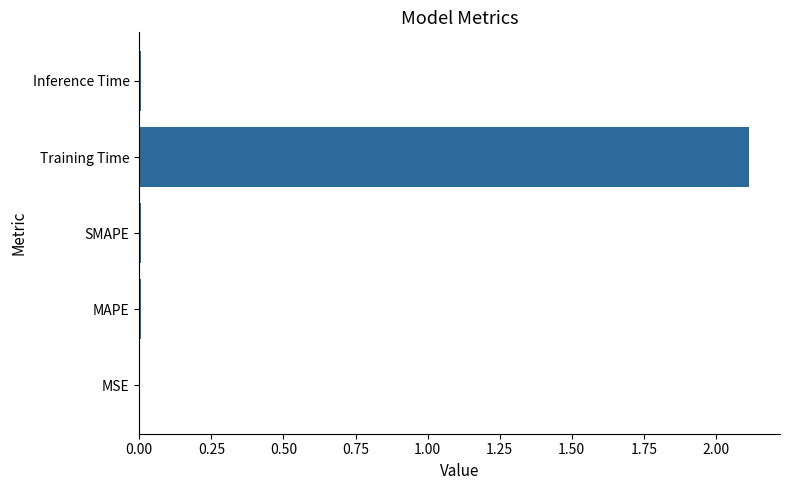

Between Training Time and MSE, which is larger?

Training Time